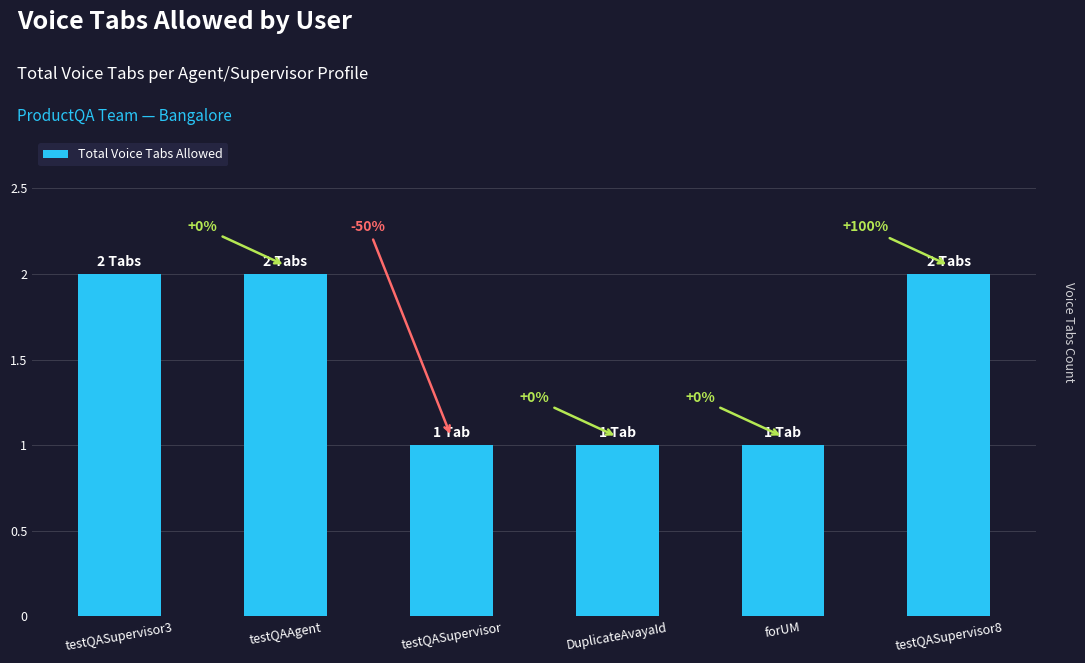

At which category does the chart reach its minimum across all series?

testQASupervisor